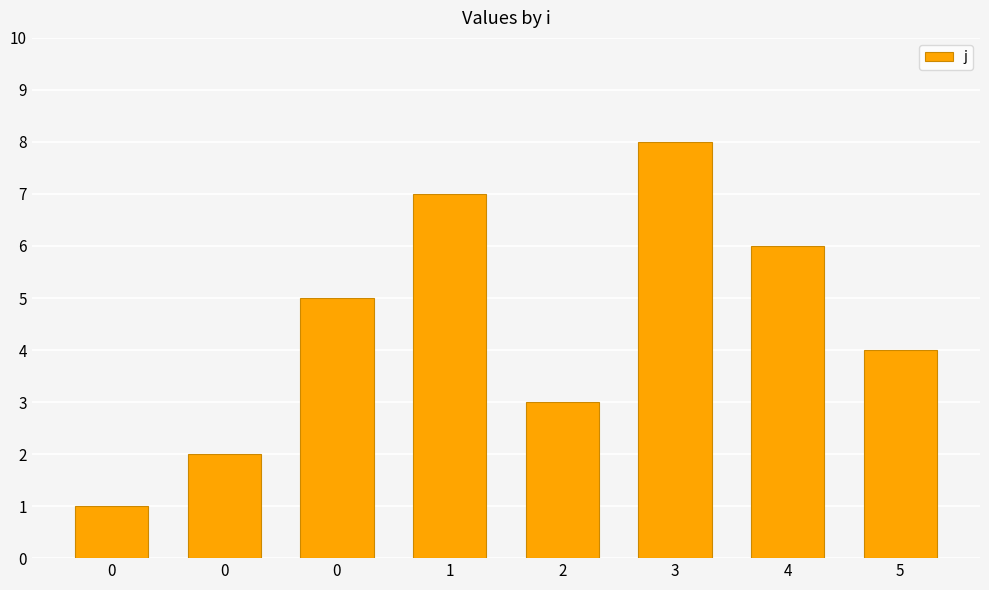

What is the average value?

4